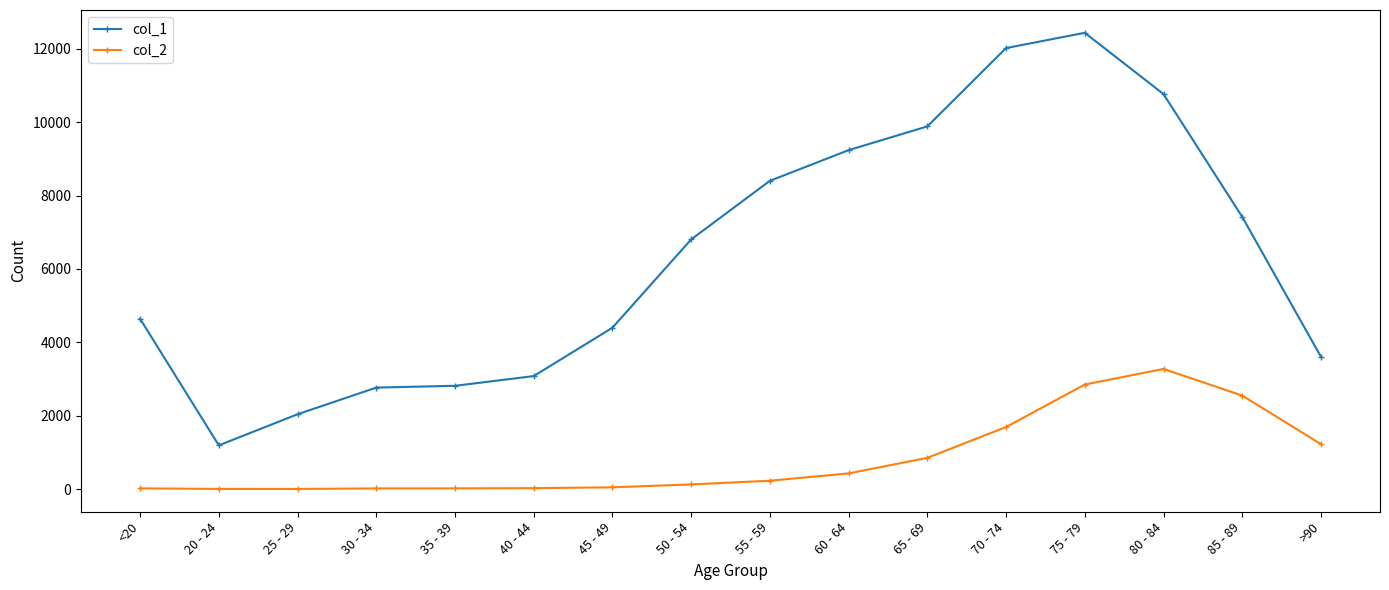

What position from the right is 75 - 79?

4